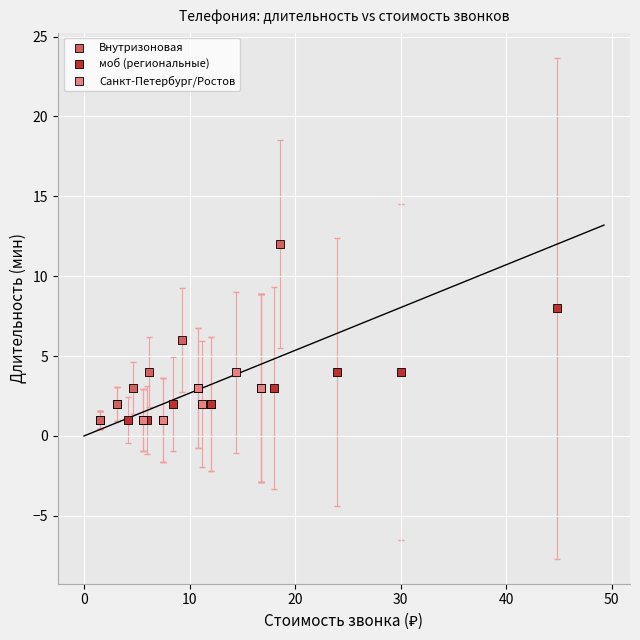

Which series reaches the maximum Y coordinate?

Внутризоновая